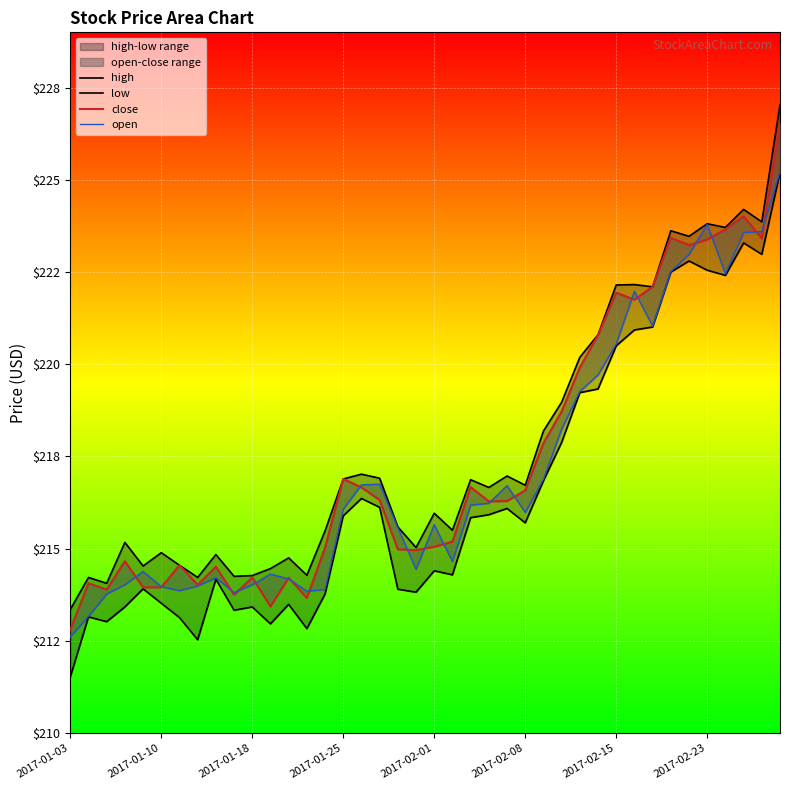

At how many categories does at least one series exceed 222?

10